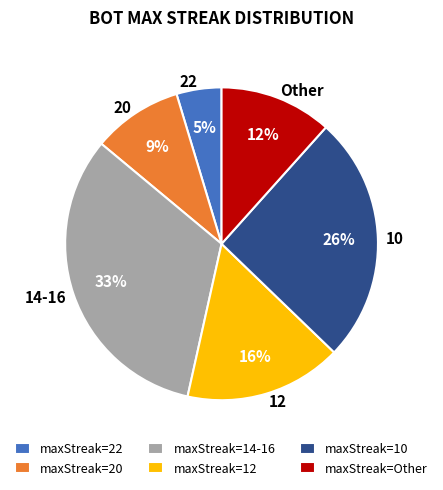

Is Other the majority of the pie?

No